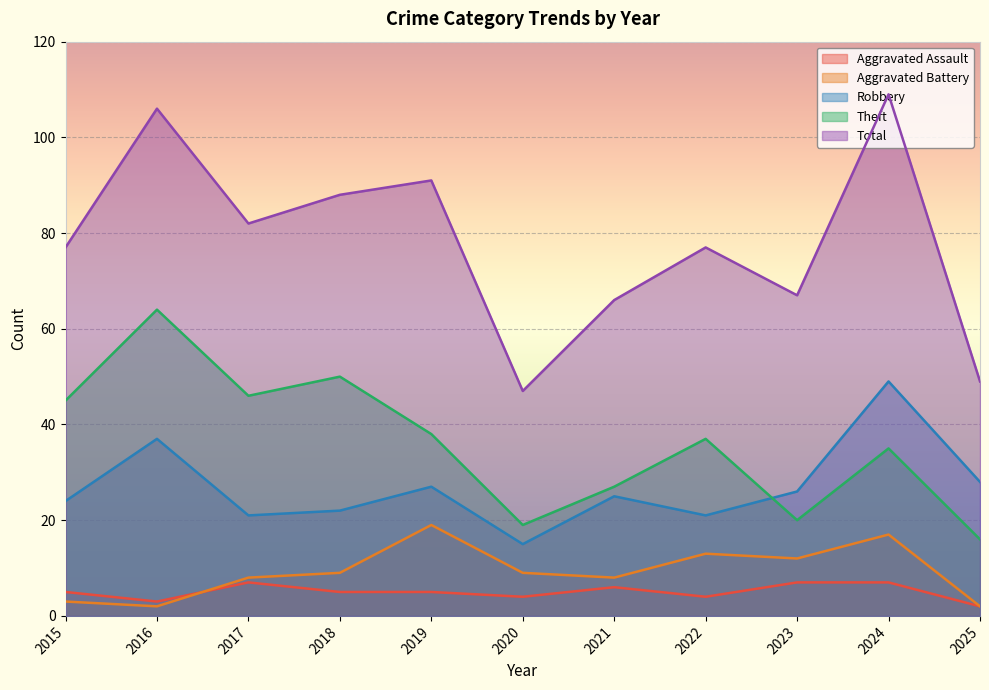

At which category does Aggravated Assault reach its first local peak?

2017